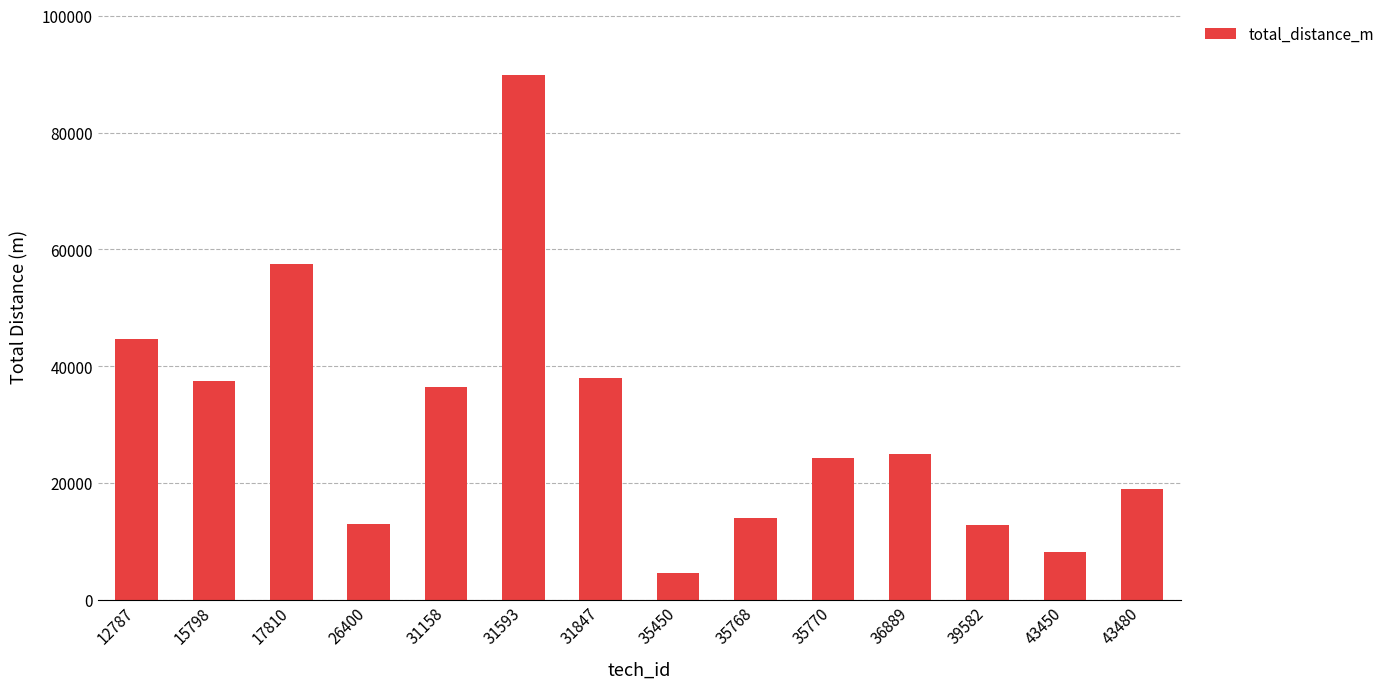

How many values are below 25049?

7